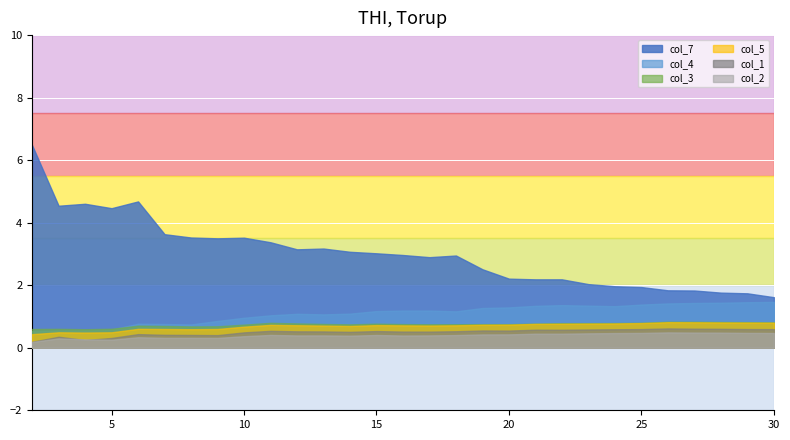

List the labels in order of col_5 value, largest first.

26, 27, 28, 29, 30, 25, 24, 23, 22, 21, 20, 19, 11, 15, 12, 18, 16, 17, 13, 14, 10, 6, 7, 9, 8, 3, 5, 4, 2